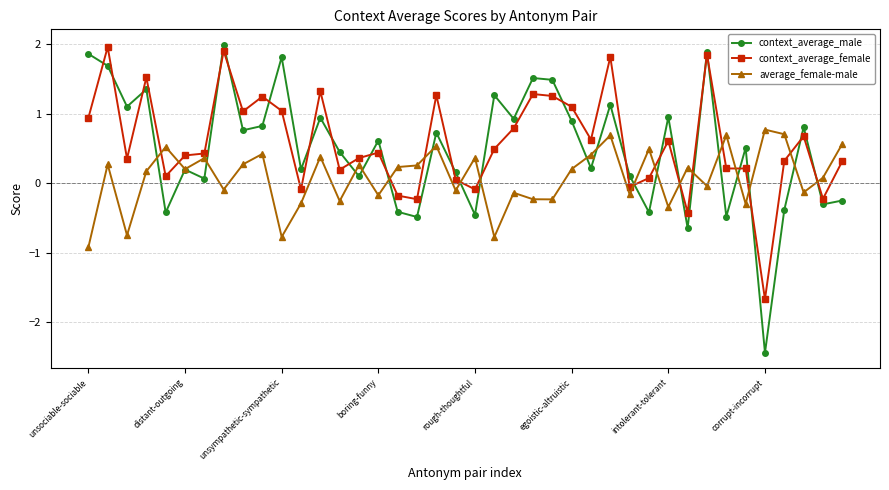

What is the minimum value for context_average_female?

-1.7